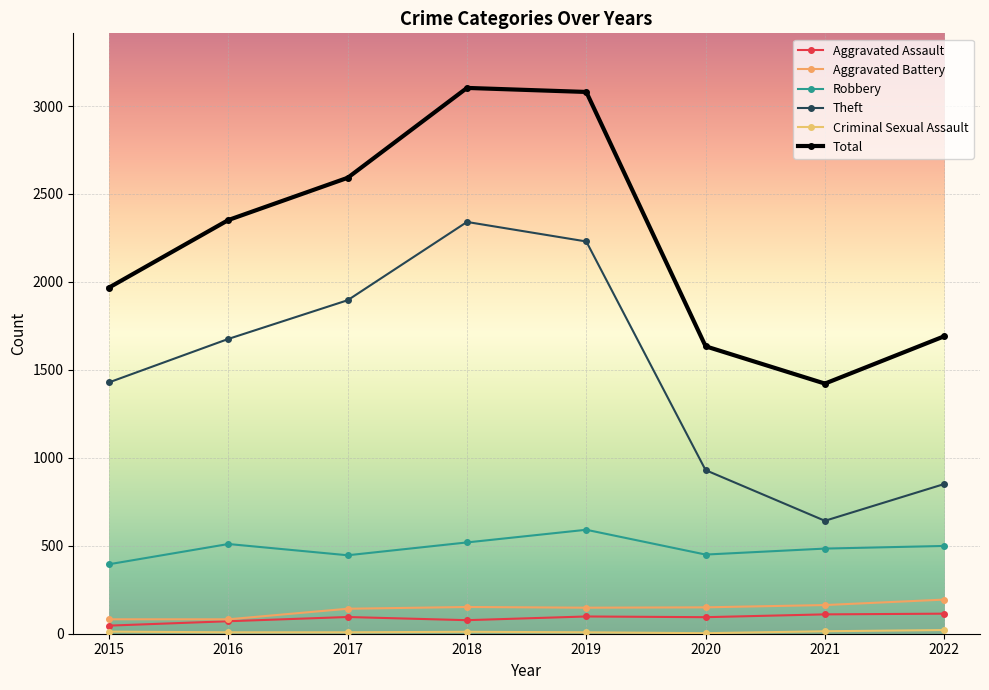

Reading left to right, transcribe all the data shown in this chart.

Aggravated Assault: 46	71	95	77	98	94	110	114
Aggravated Battery: 82	82	142	152	148	150	163	194
Robbery: 395	510	446	519	591	450	484	499
Theft: 1429	1676	1896	2341	2230	930	642	851
Criminal Sexual Assault: 12	8	8	11	8	3	14	21
Total: 1968	2352	2592	3103	3080	1634	1422	1691